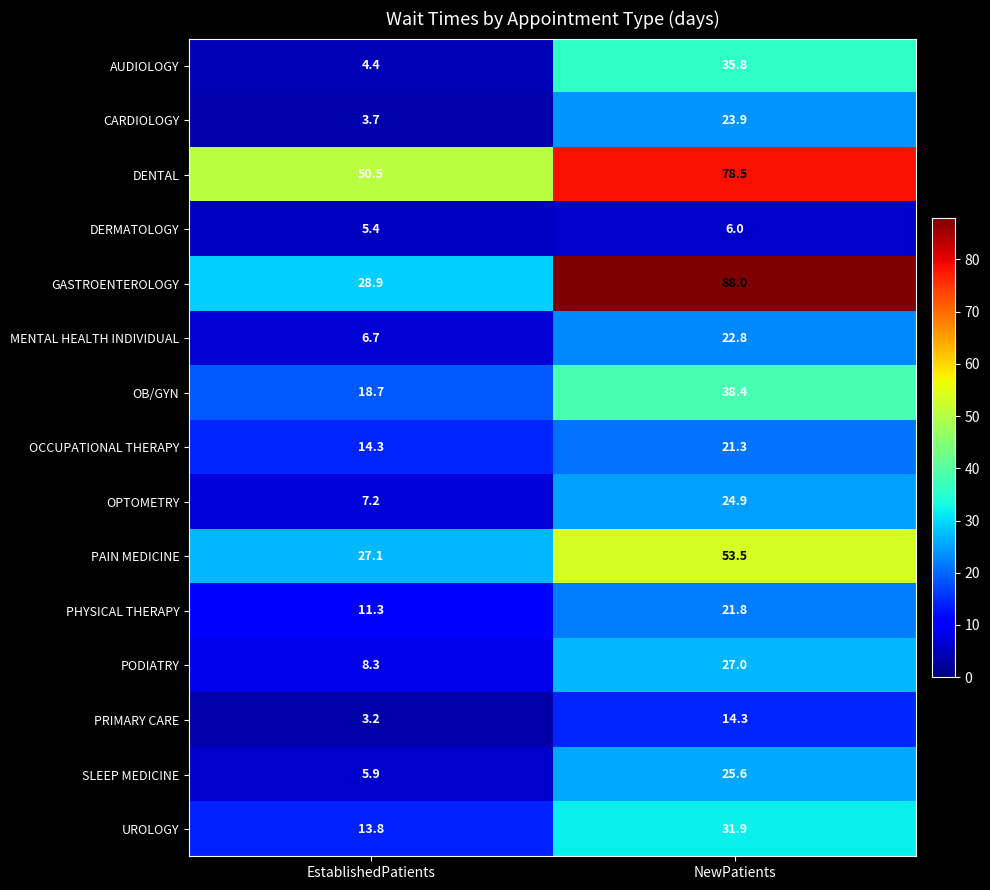

What is the difference between the highest and lowest values at NewPatients?

82.0